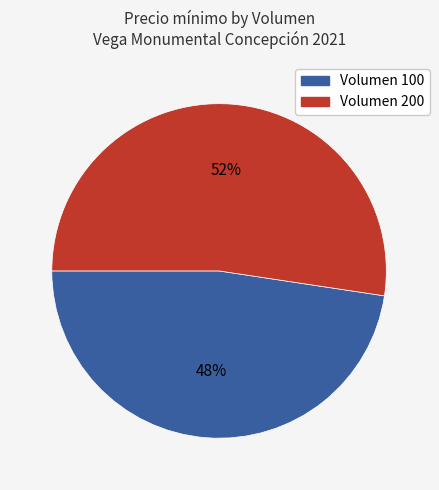

To the nearest percent, what is the average slice percentage?

50%